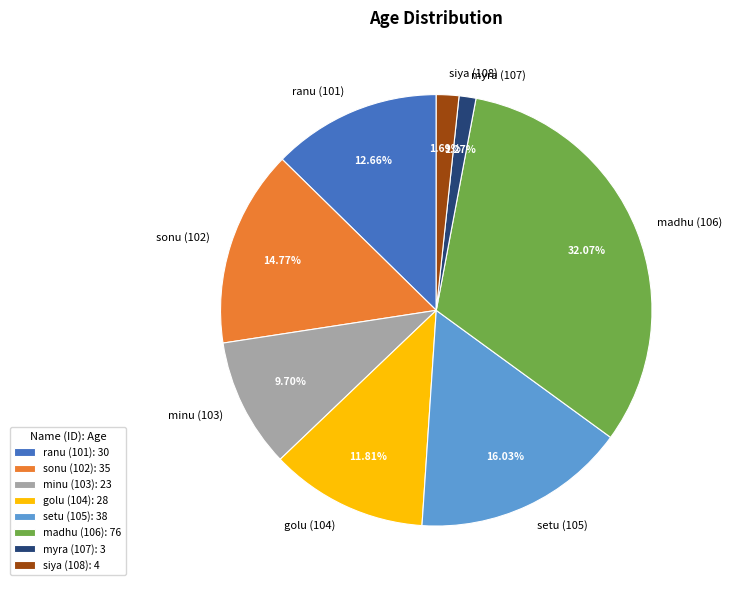

To the nearest percent, what is the difference between the sonu (102) and madhu (106) slice percentages?

17%